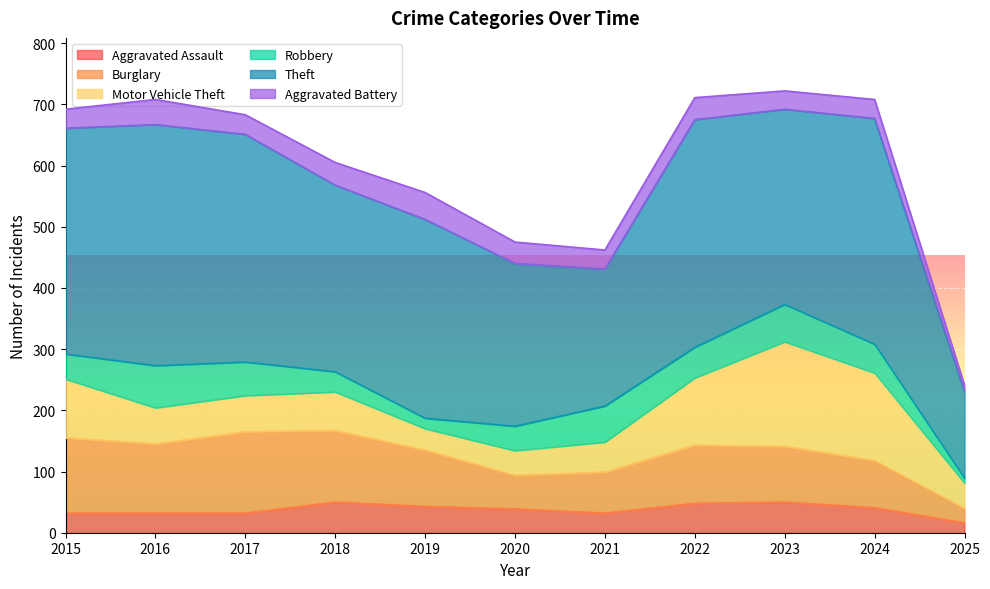

Where is Aggravated Assault nearest to the value 33?

2015